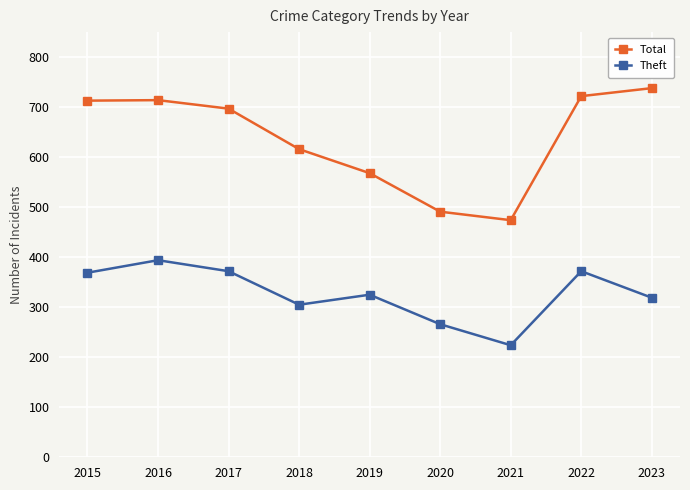

True or false: Theft has a value of 118 at 2016.

False